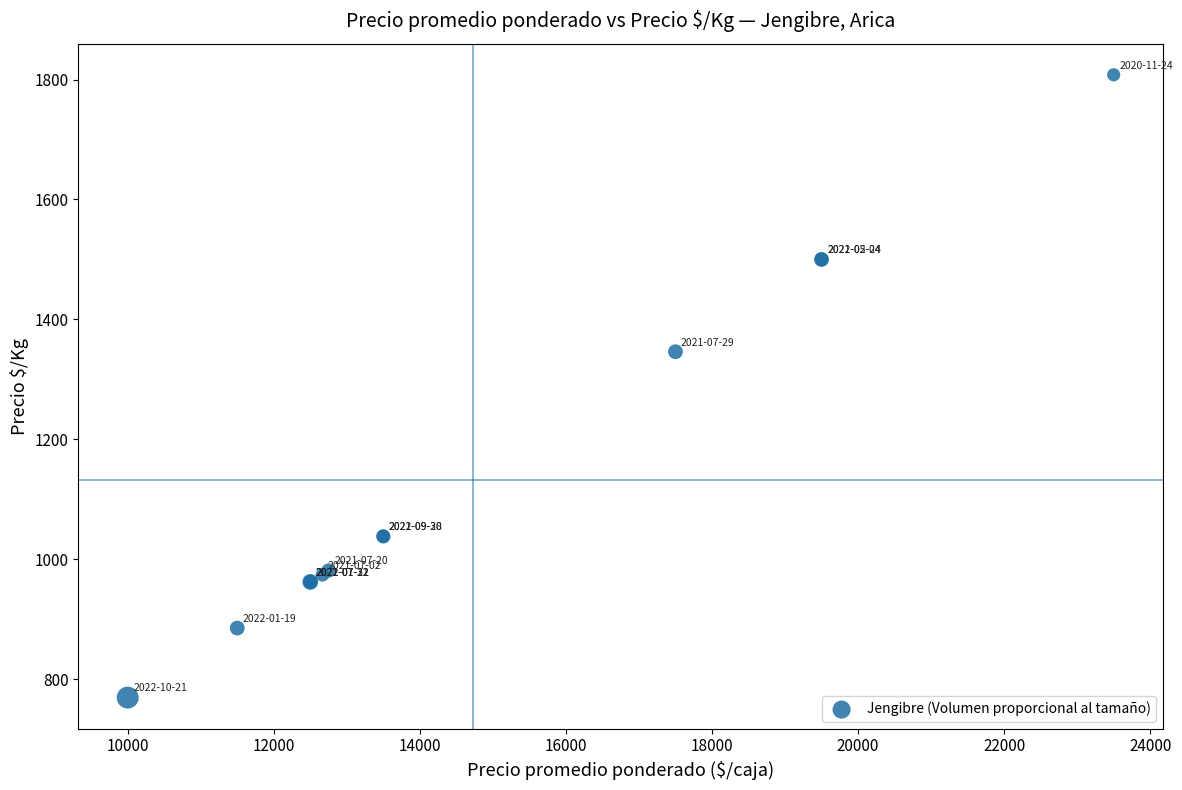

What Y value in the scatter plot is closest to 1288?

1346